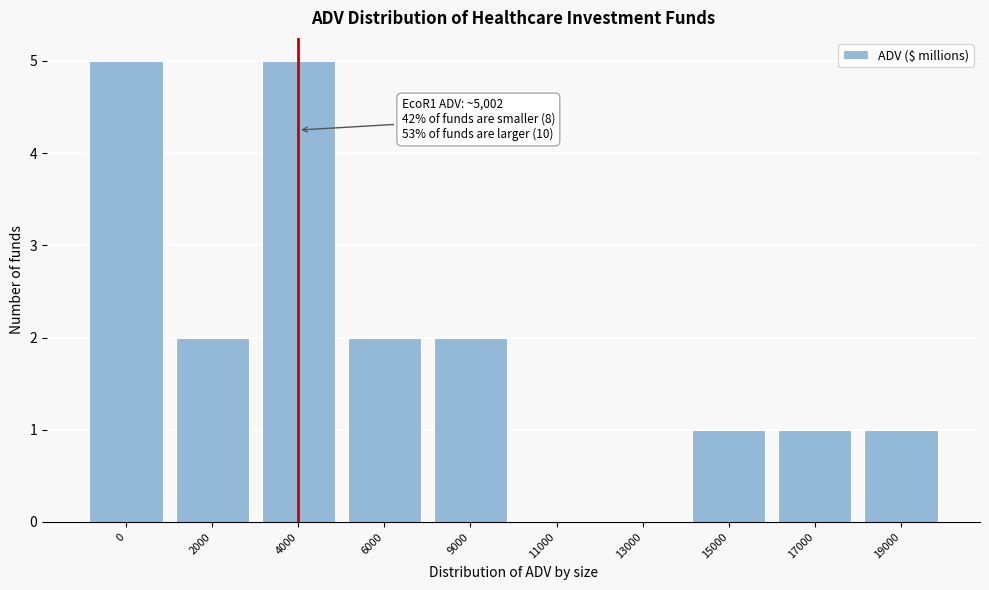

Reading left to right, list all the values displayed in this chart.

0=5	2000=2	4000=5	6000=2	9000=2	11000=0	13000=0	15000=1	17000=1	19000=1